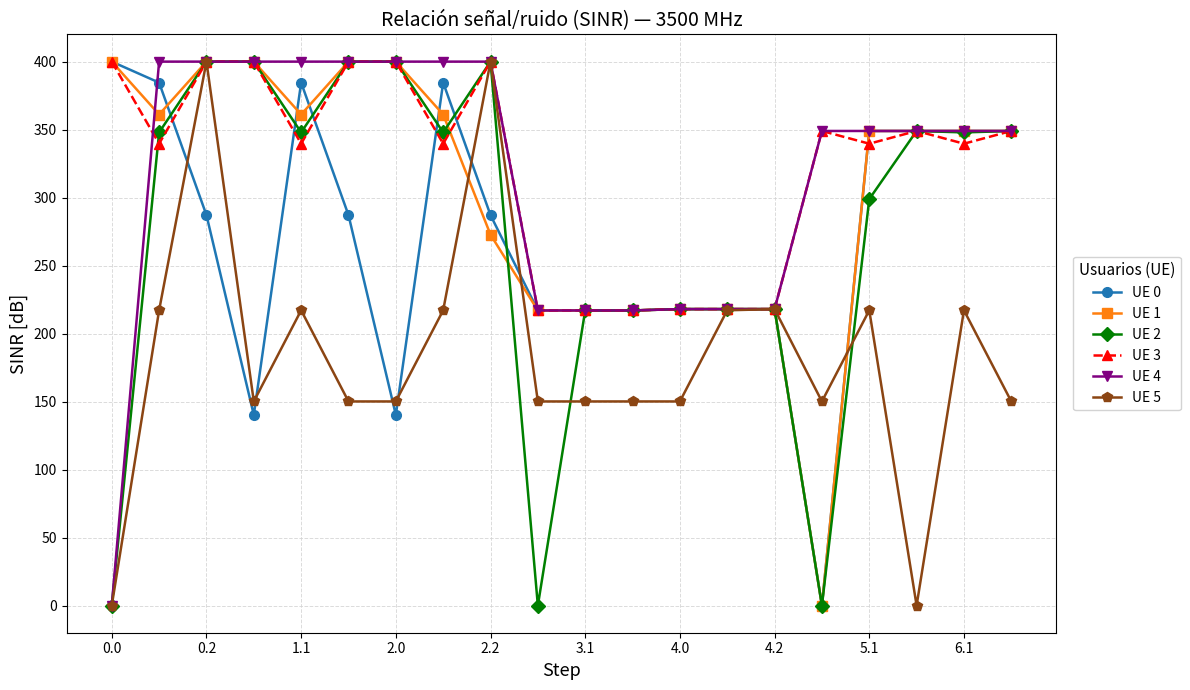

What is the highest value of the UE 1 series?

400.0